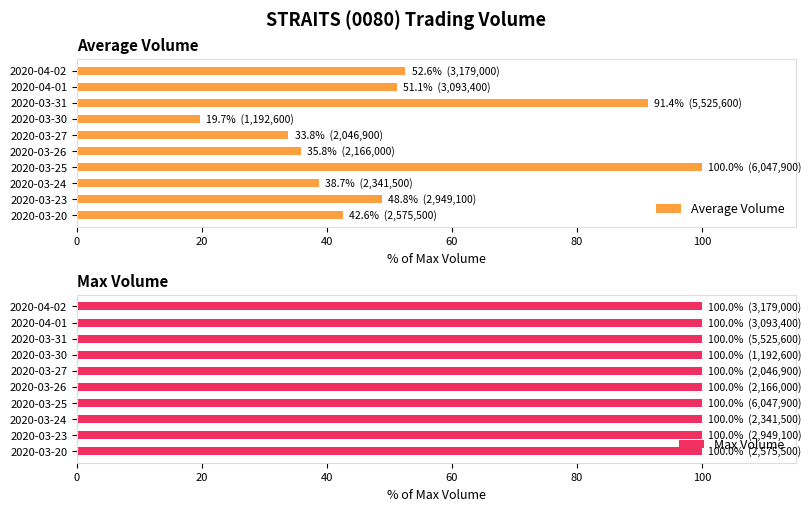

List the series in order of their peak value, highest first.

Average Volume, Max Volume